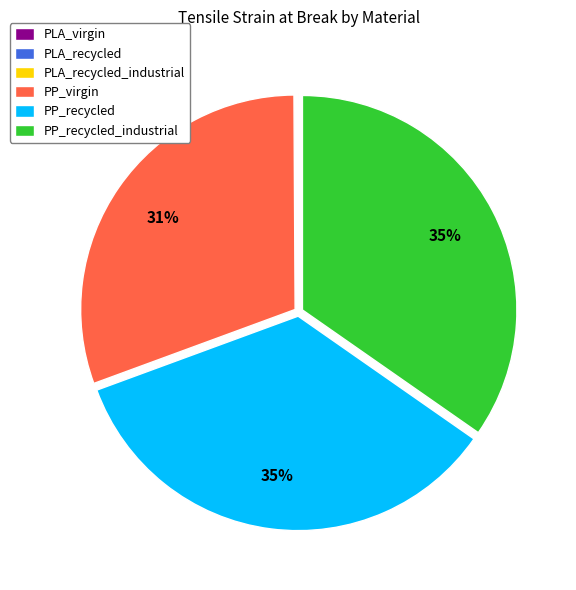

To the nearest percent, what is the average slice percentage?

17%